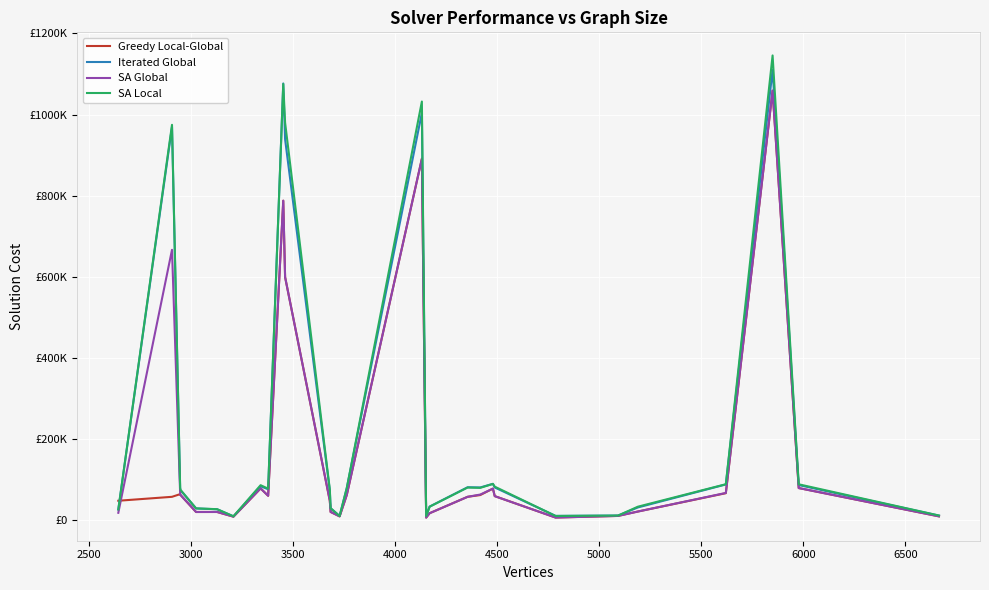

Which series has the widest spread of values?

SA Local